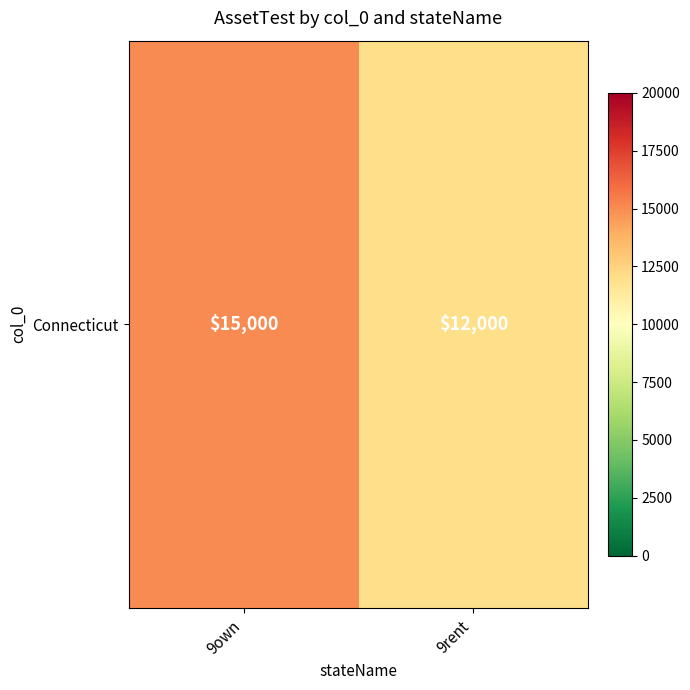

Reading right to left, transcribe all the data shown in this chart.

12000	15000